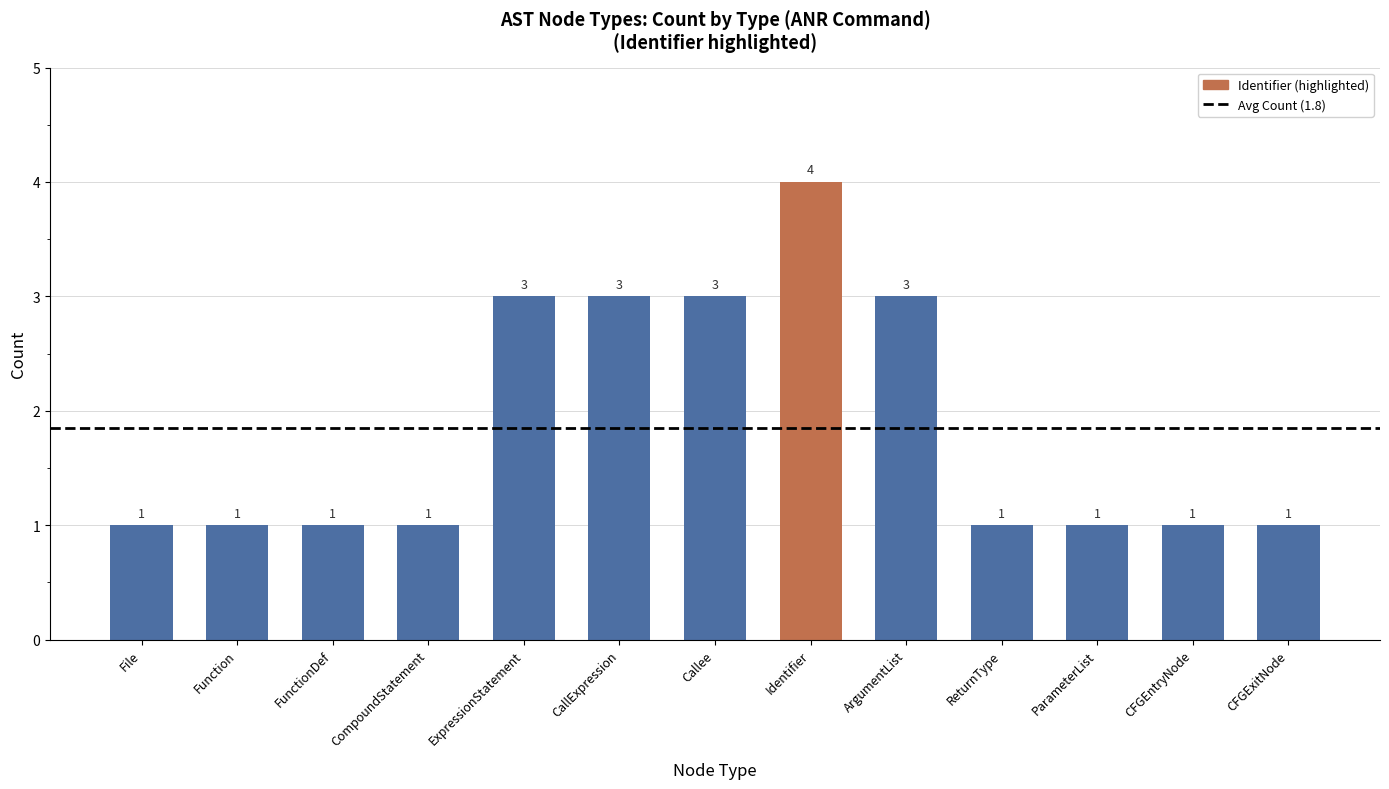

What is the label of the 10th bar from the left?

ReturnType